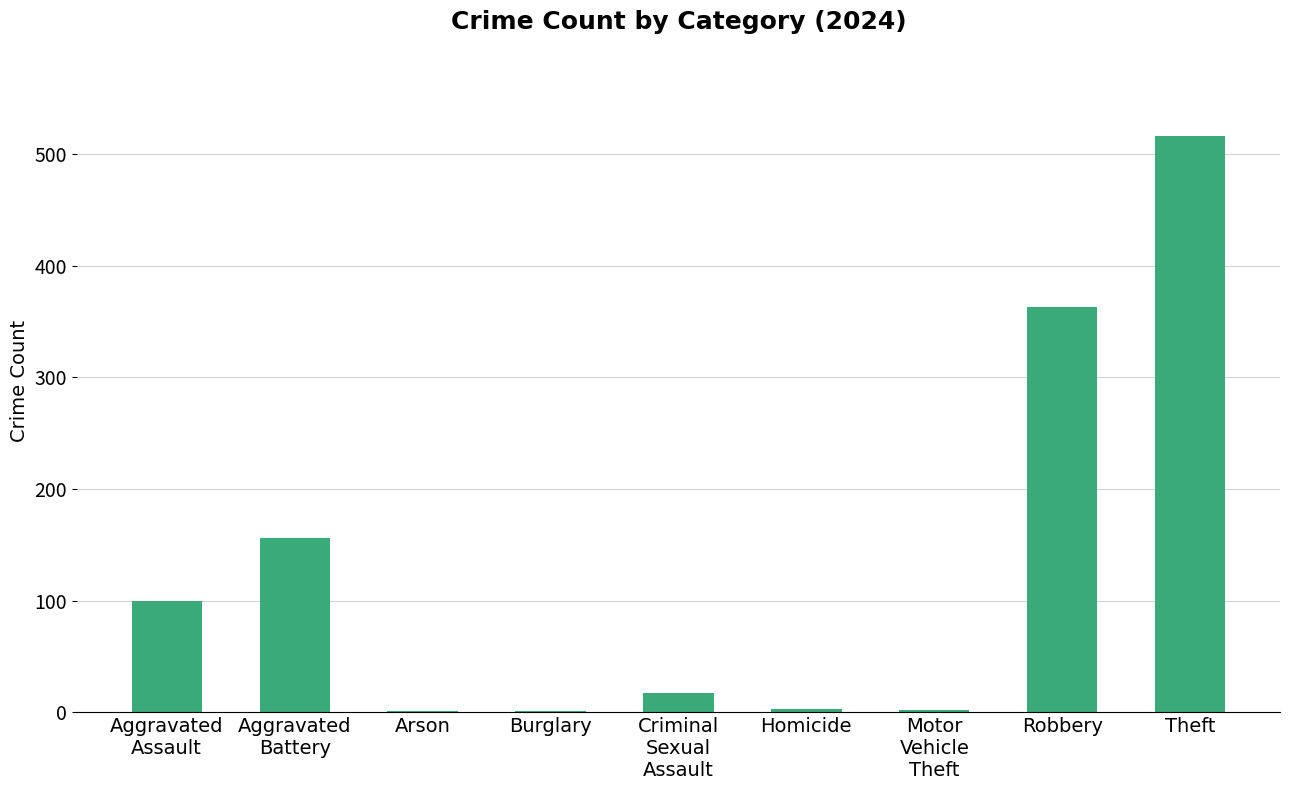

What is the sum of all values?

1159